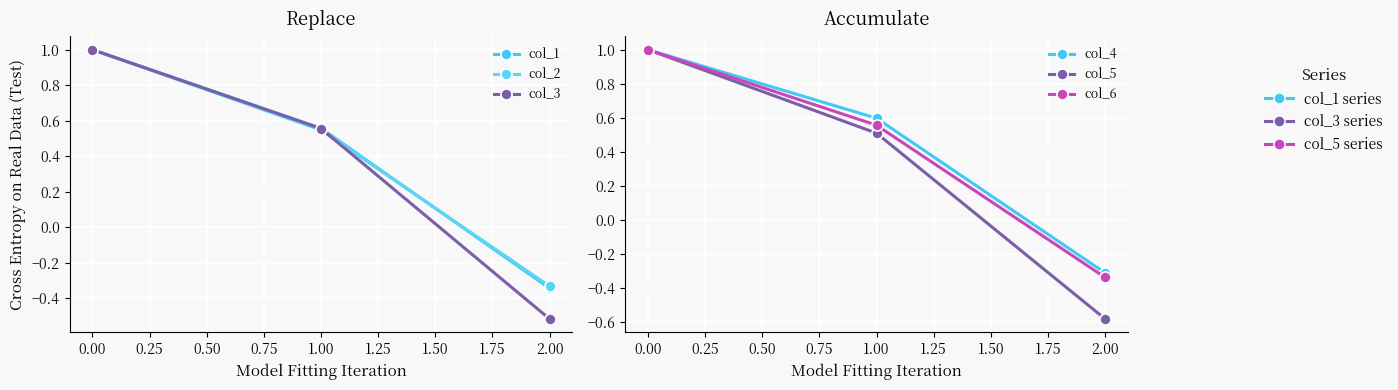

What is the sum of the col_6 values at 0.00 and 2.00?

0.7